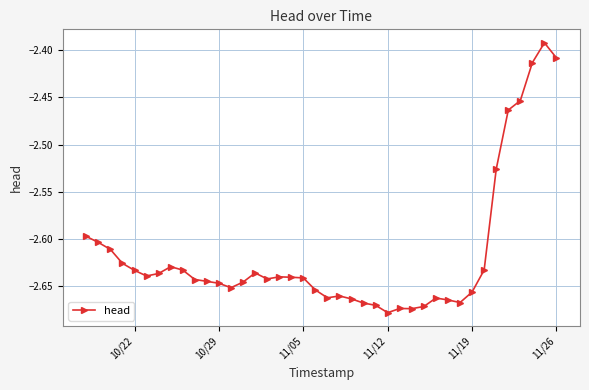

What is the difference between the second highest and second lowest values?

0.3